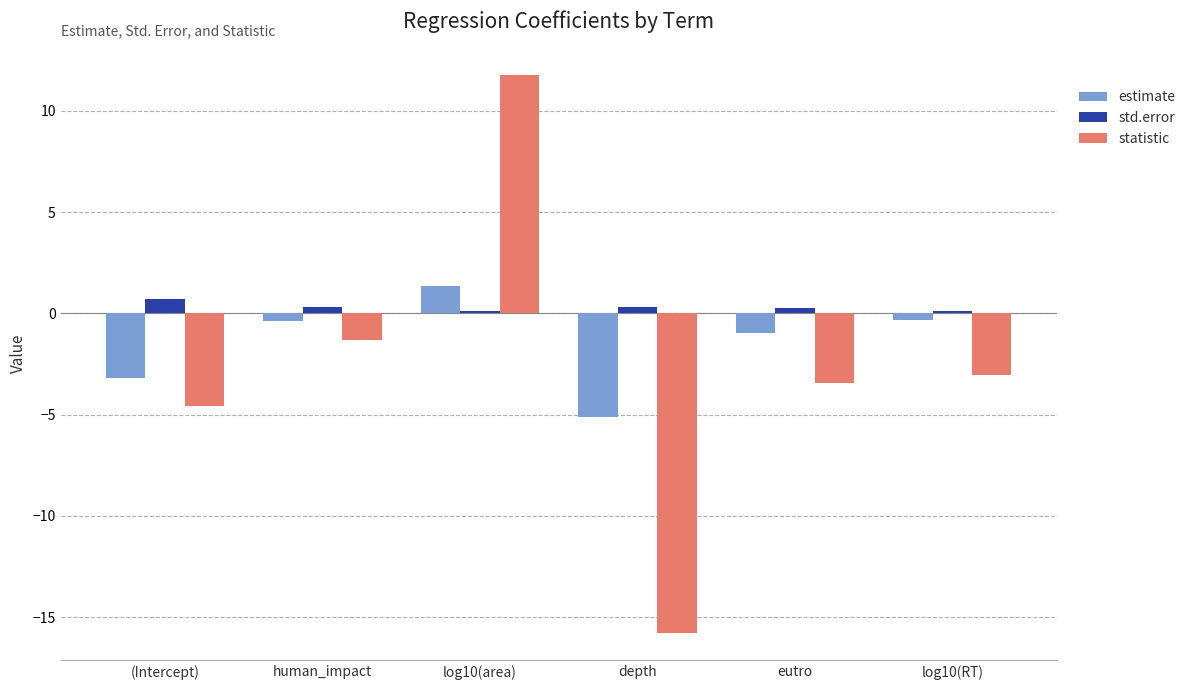

What is the sum of the statistic values at human_impact and log10(area)?

10.5